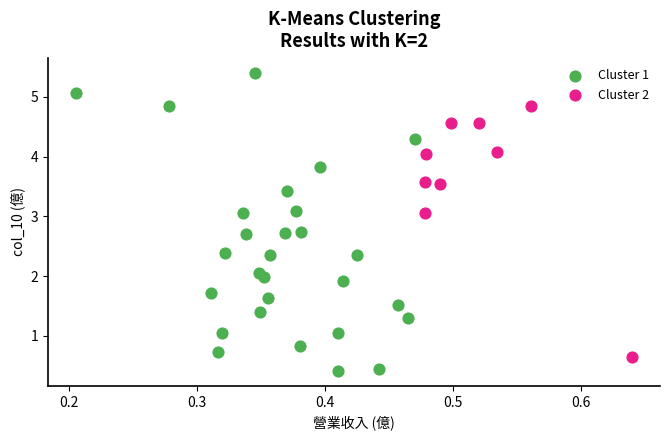

Which series reaches the maximum Y coordinate?

Cluster 1